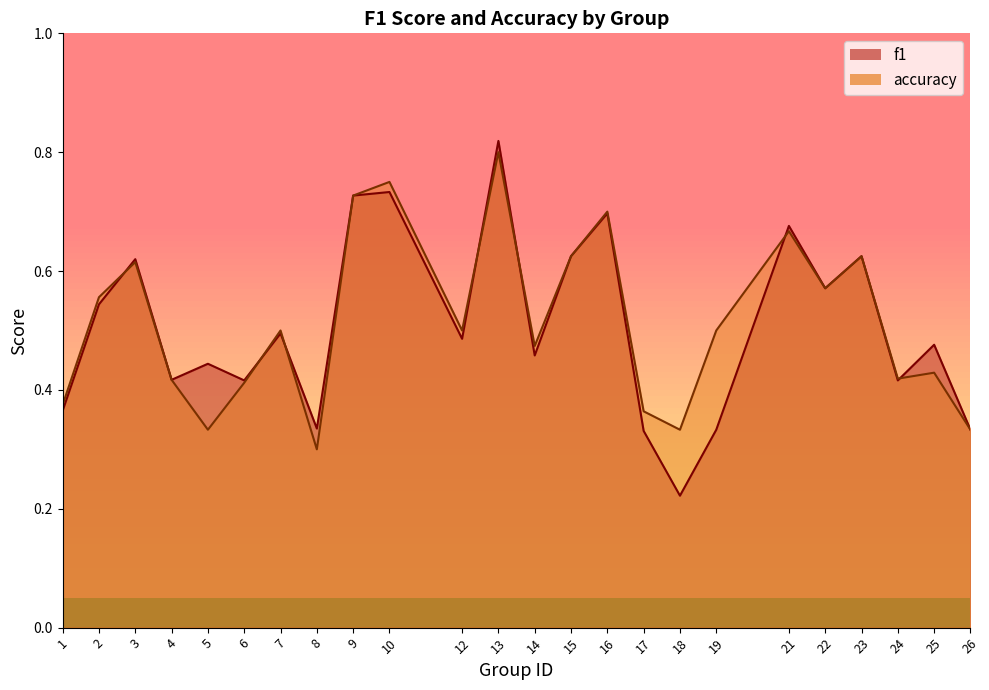

List the series in order of their overall mean, highest first.

accuracy, f1